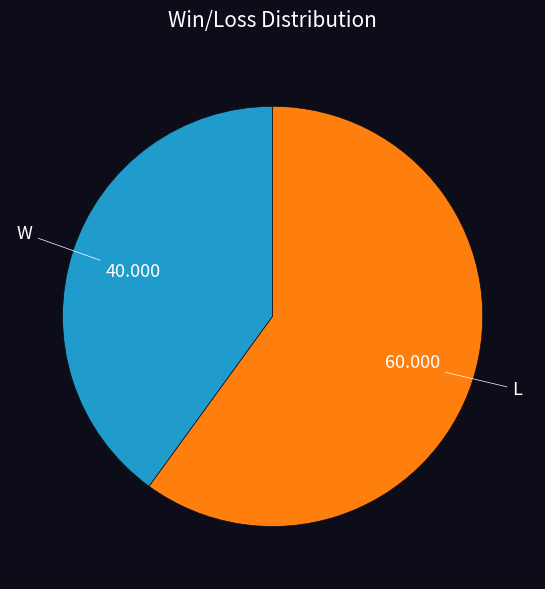

Combined, do W and L account for over 50%?

Yes